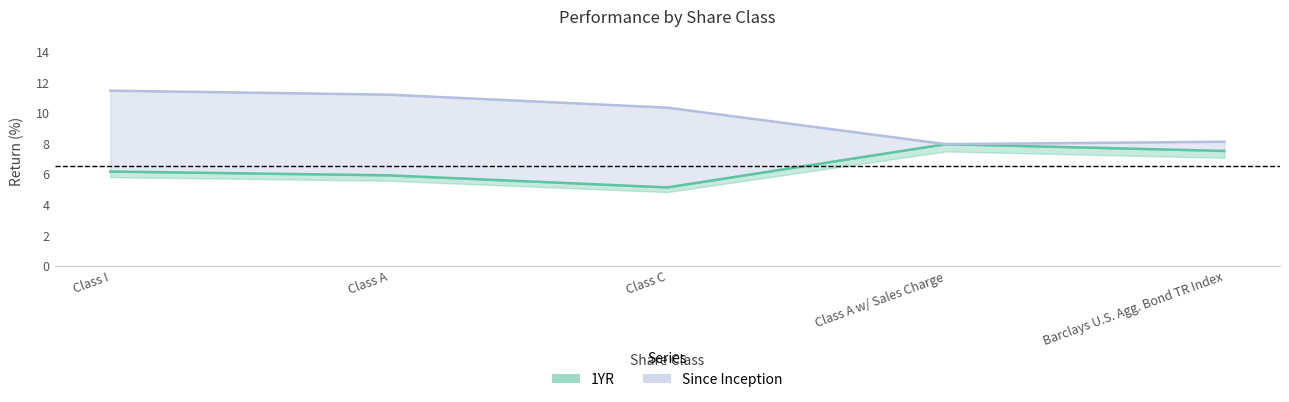

True or false: Since Inception has more than 2 points higher than both neighbors.

False